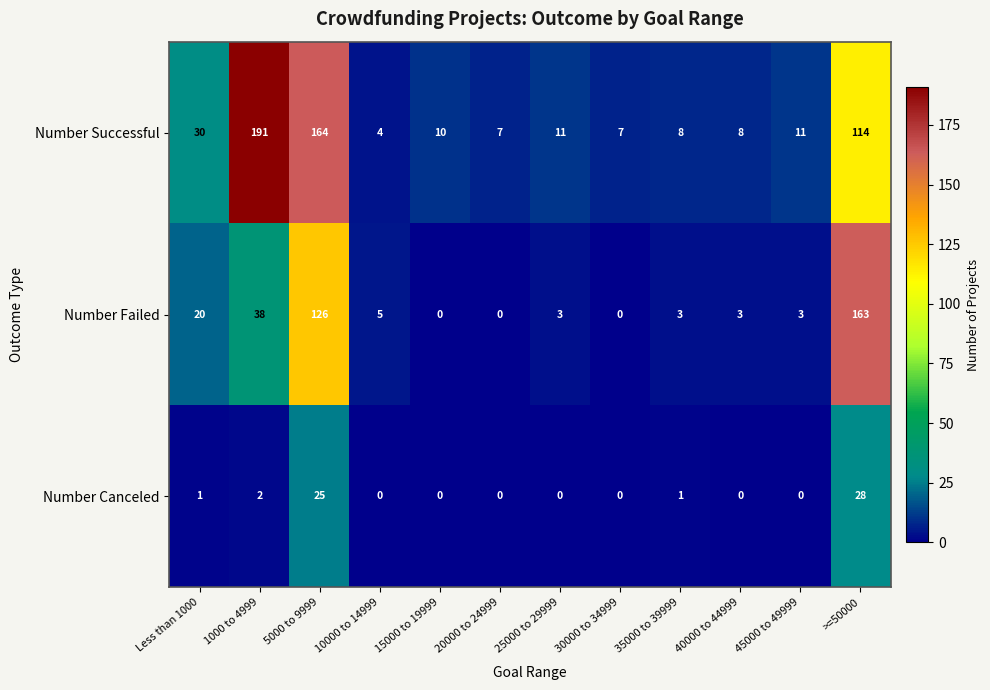

At 45000 to 49999, list the series in order from largest to smallest.

Number Successful, Number Failed, Number Canceled